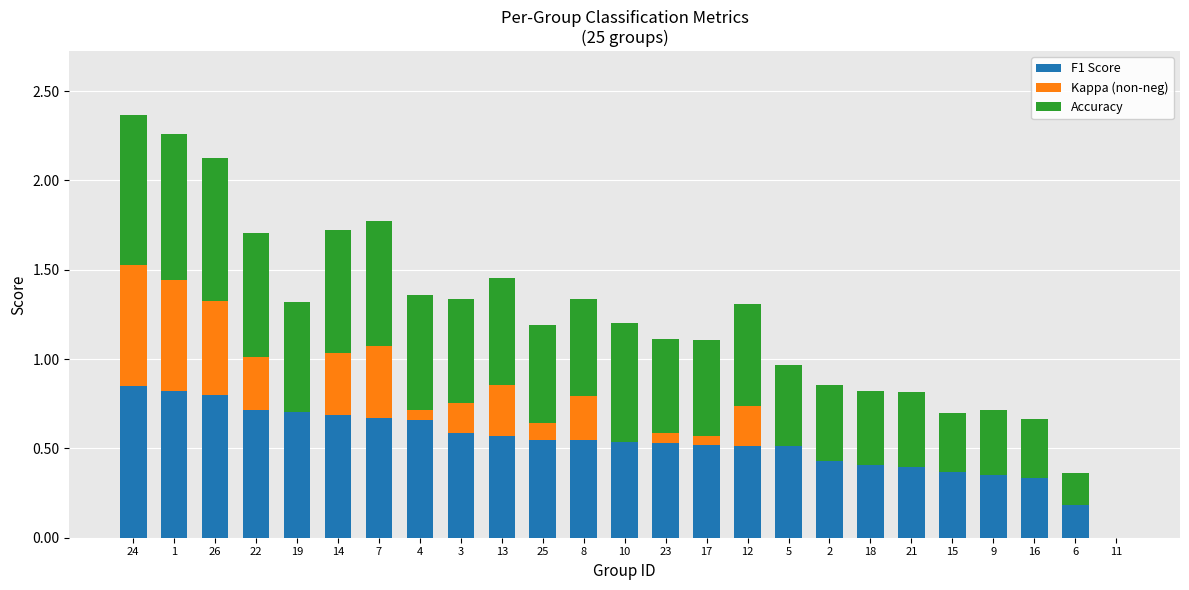

The value of F1 Score at 25 is 0.5. True or false?

True